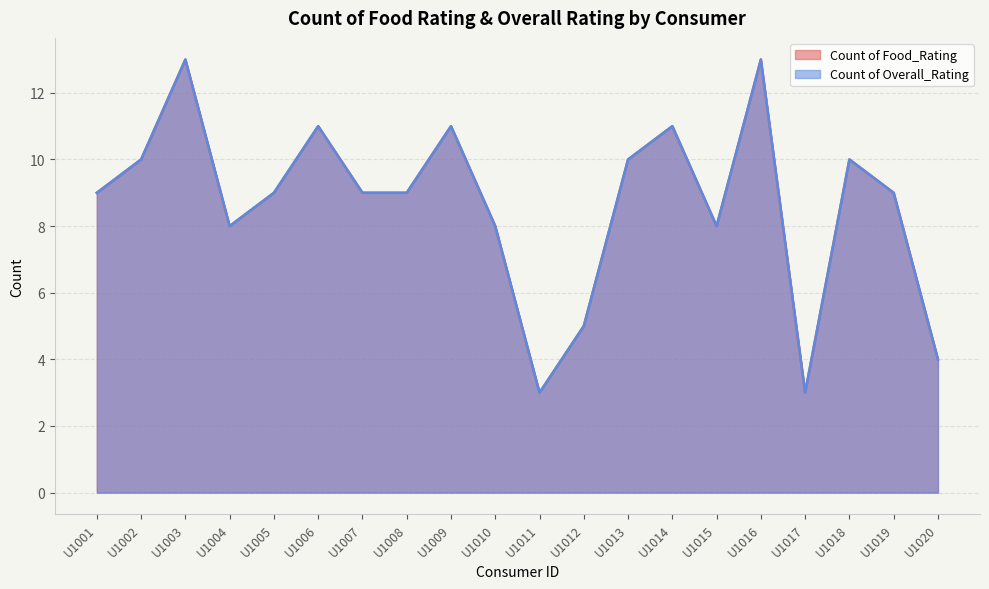

The Count of Food_Rating series shows 9 at U1019. True or false?

True